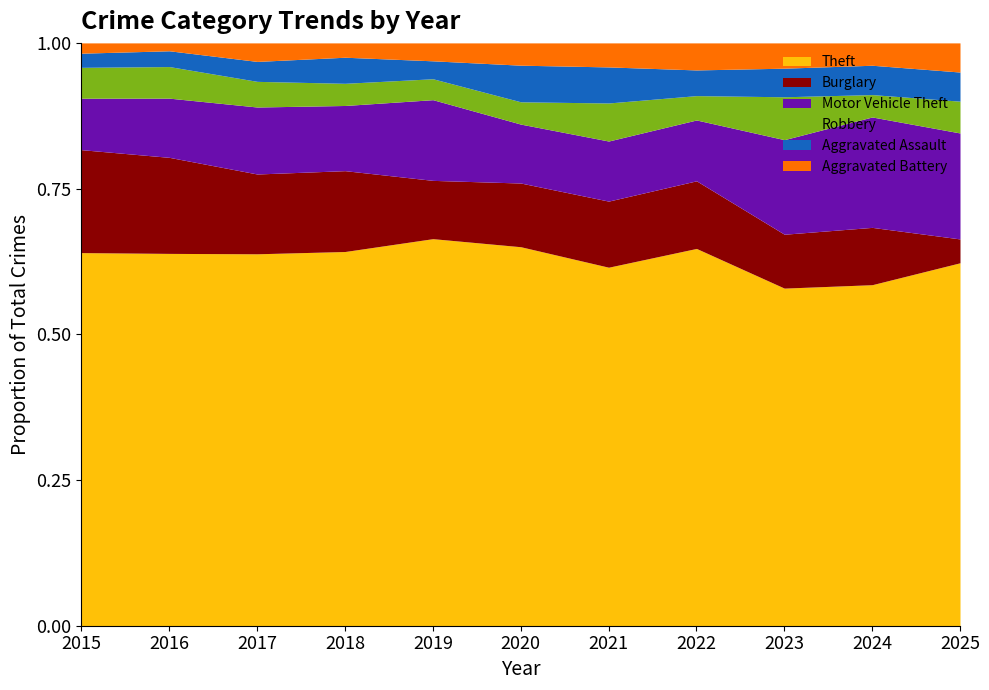

How many lines are shown in the chart?

6